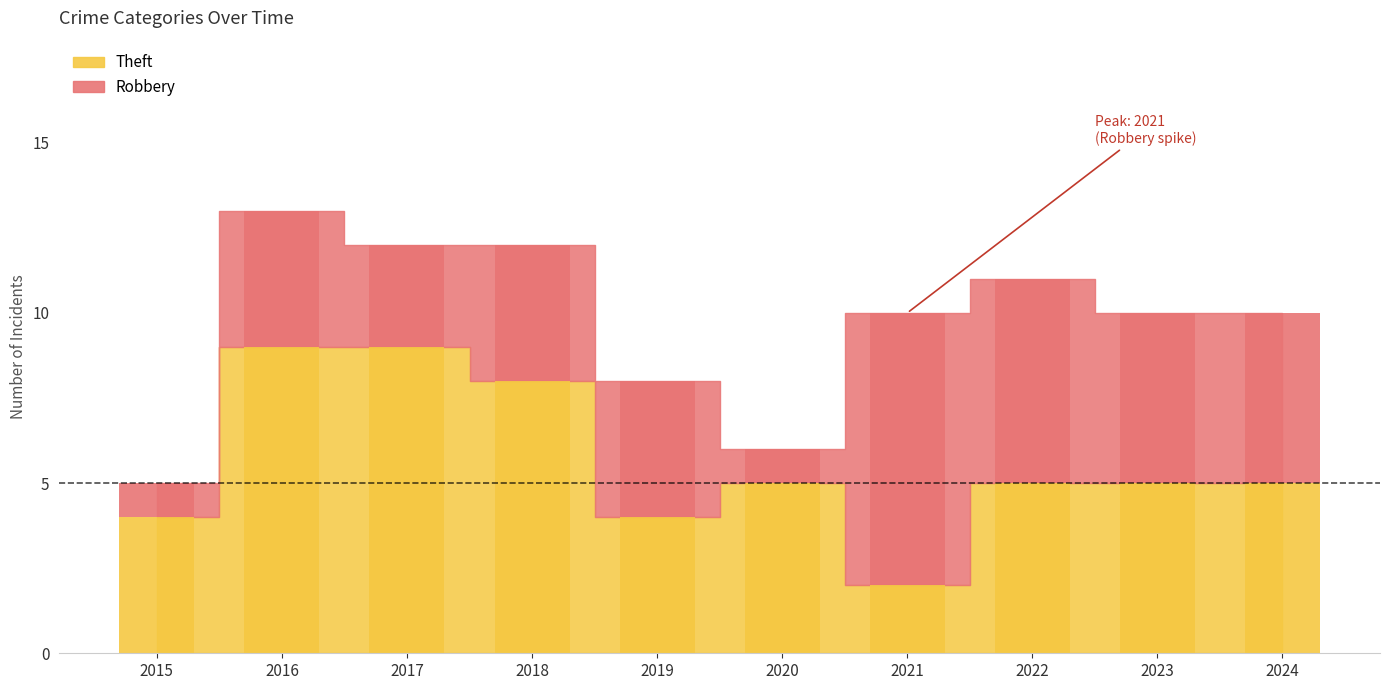

Which category has the highest value in the Theft series?

2016